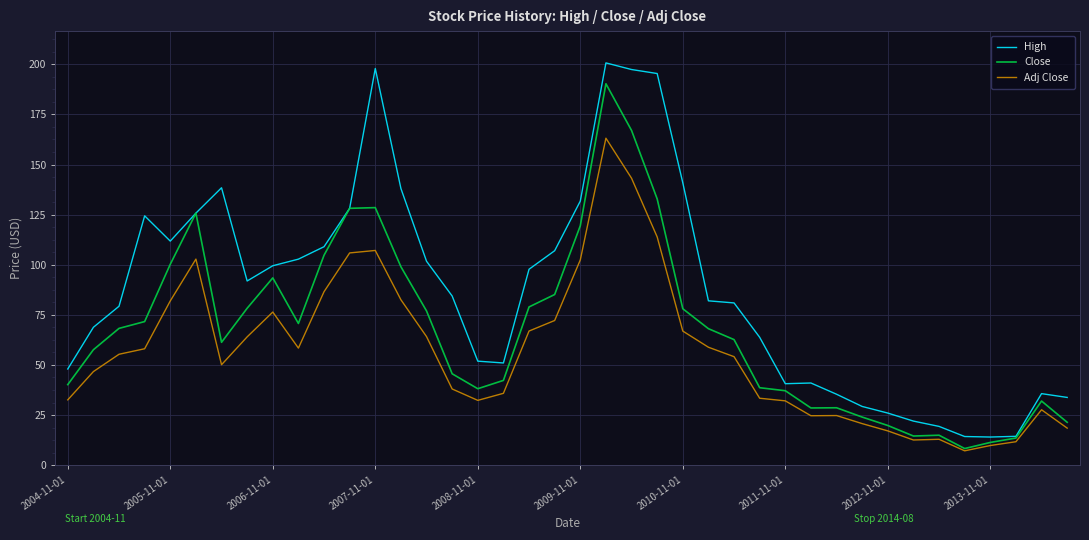

What is the maximum value shown in the chart?

200.7